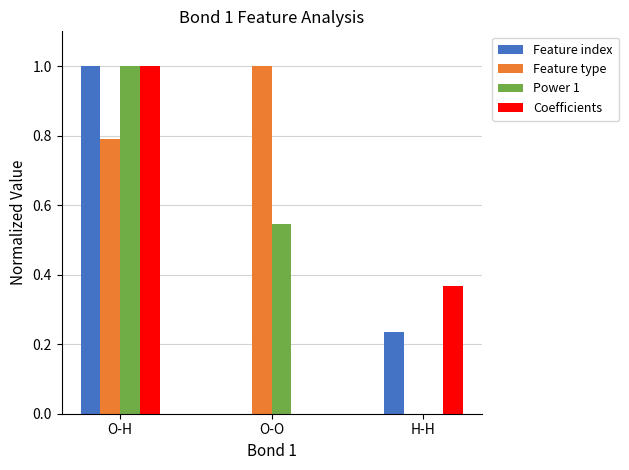

What is the total value across all series at O-H?

3.8